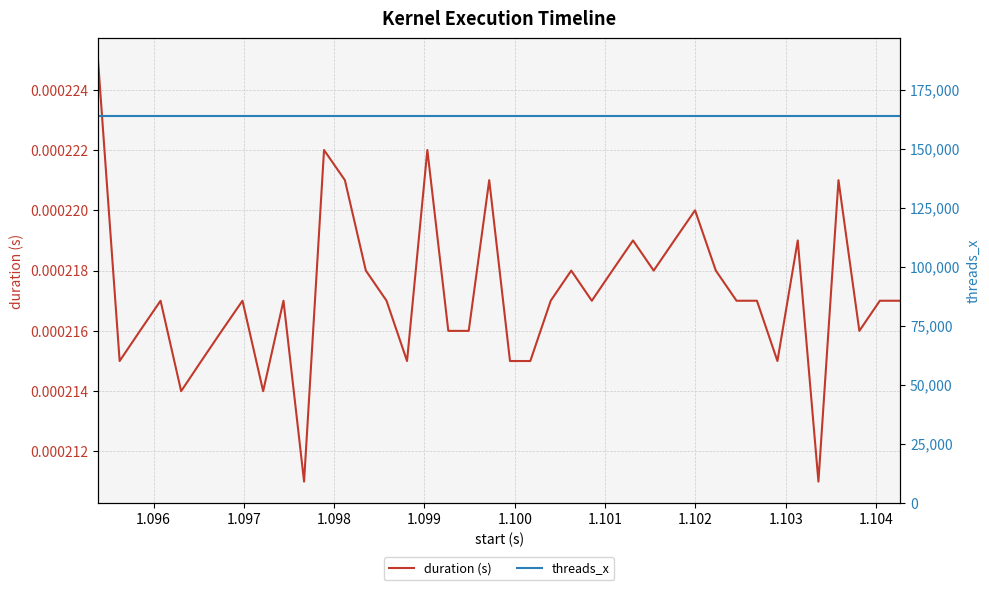

The value of duration (s) at 26 is 0.0. True or false?

False